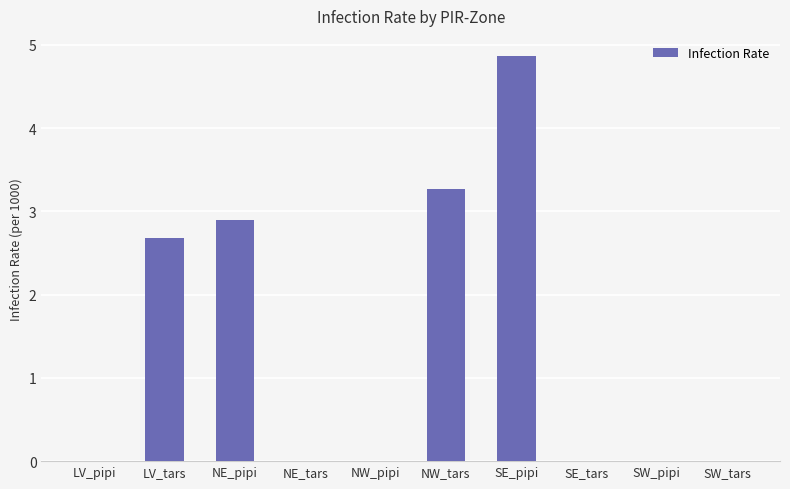

What is the change in value from NW_tars to SW_pipi?

-3.3